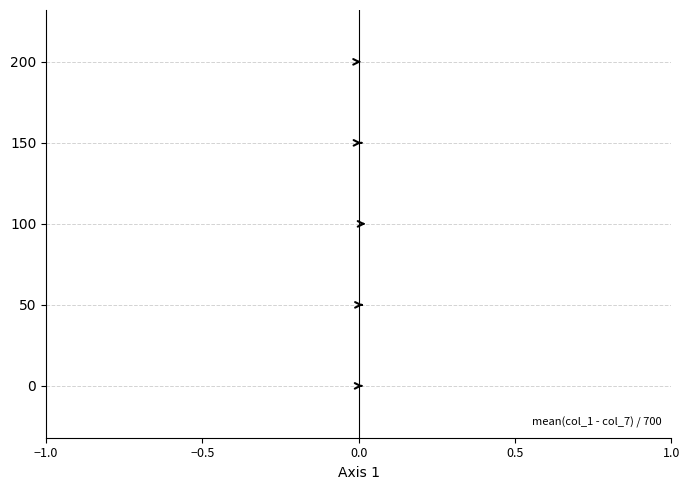

The value at 200 is 0.0. True or false?

True